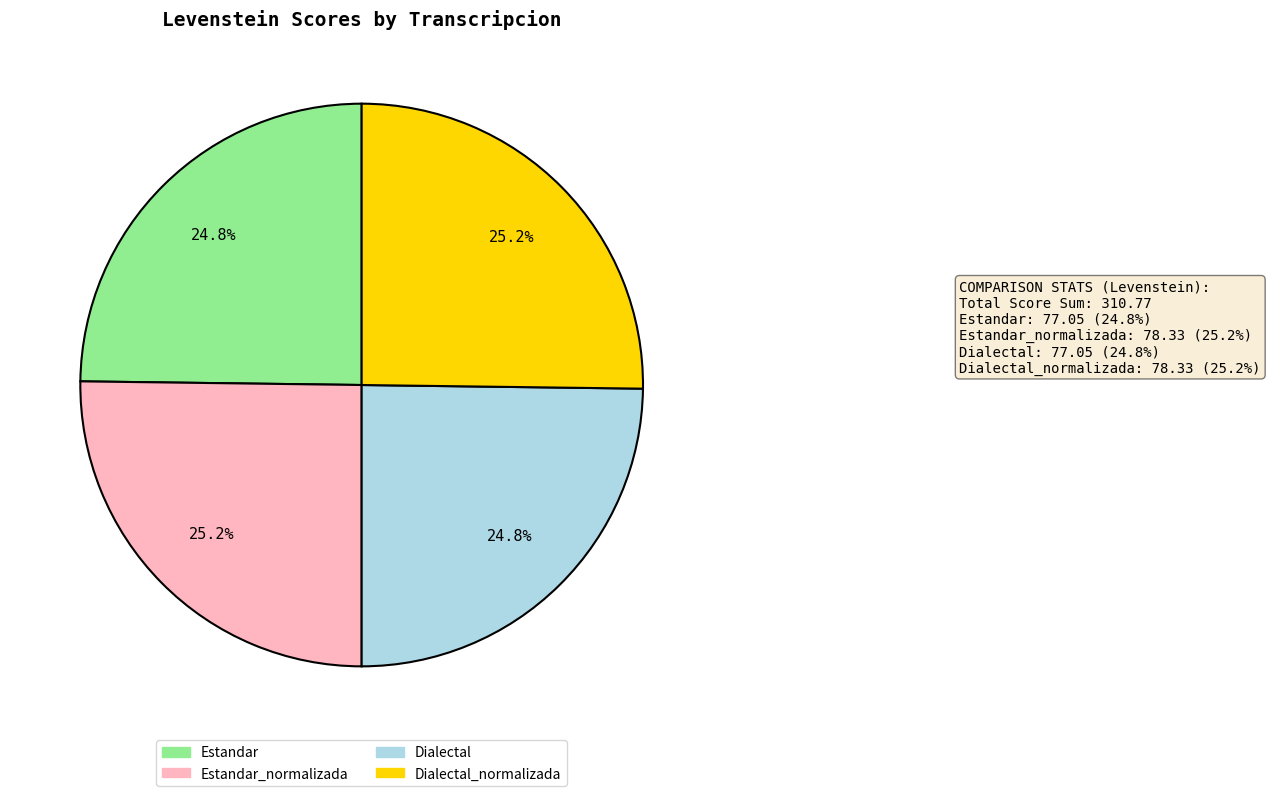

To the nearest percent, what is the average slice percentage?

25%